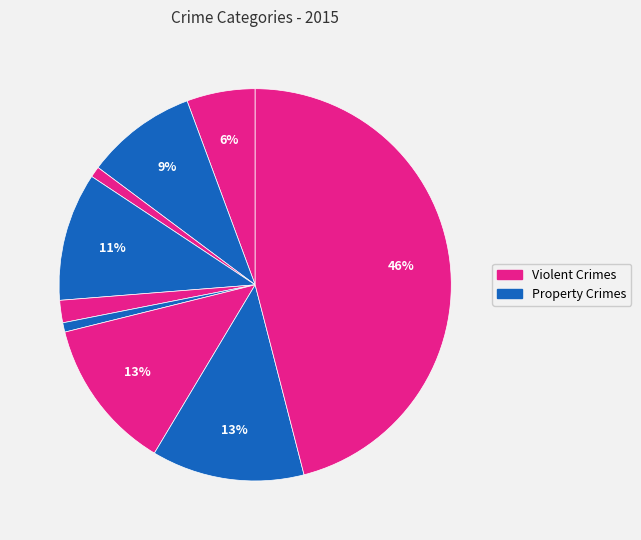

Count the number of slices in the pie.

9